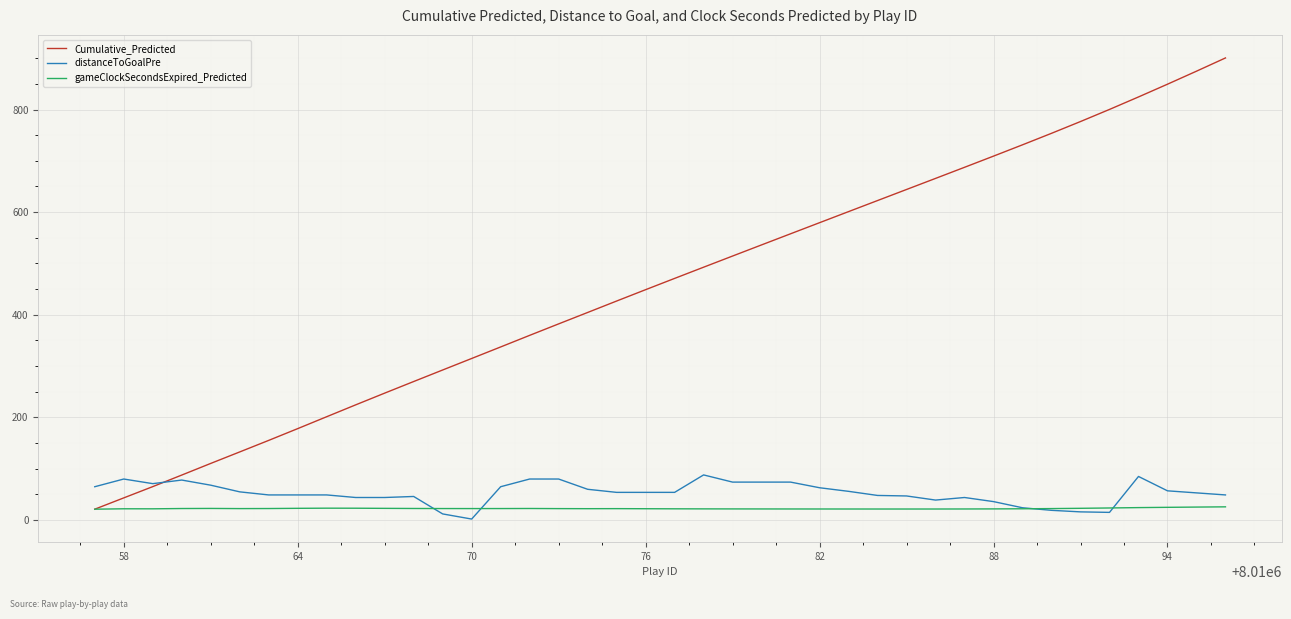

Which series has the largest range (max minus min)?

Cumulative_Predicted